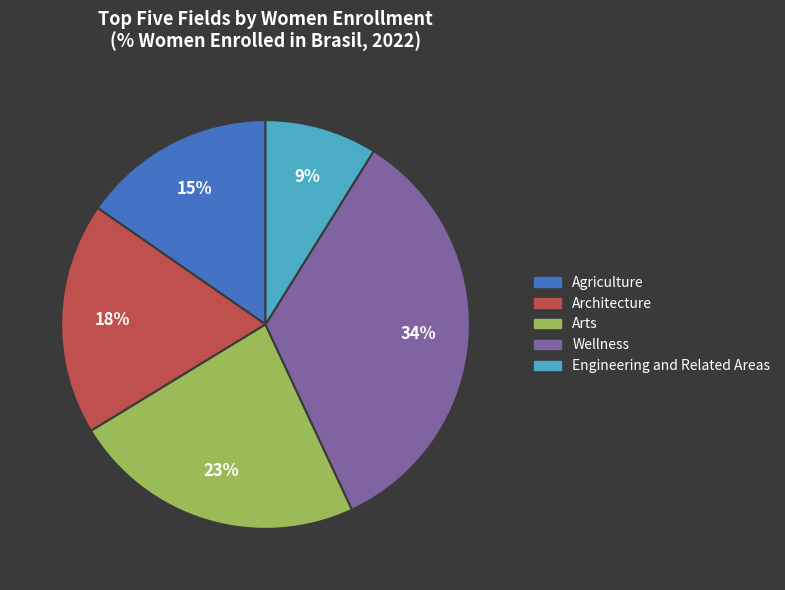

Count the number of slices in the pie.

5